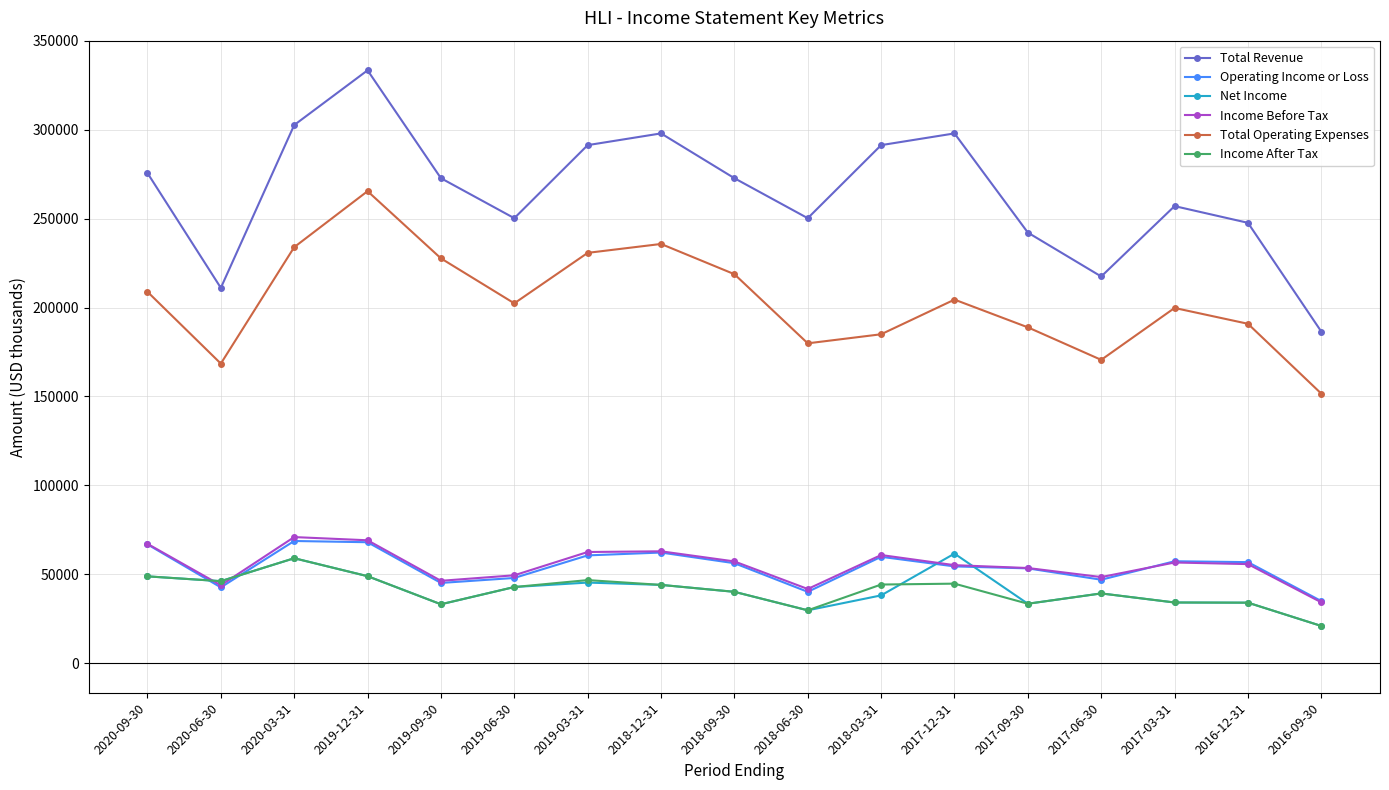

What is the value of the Operating Income or Loss point at the 13th from the left?

53300